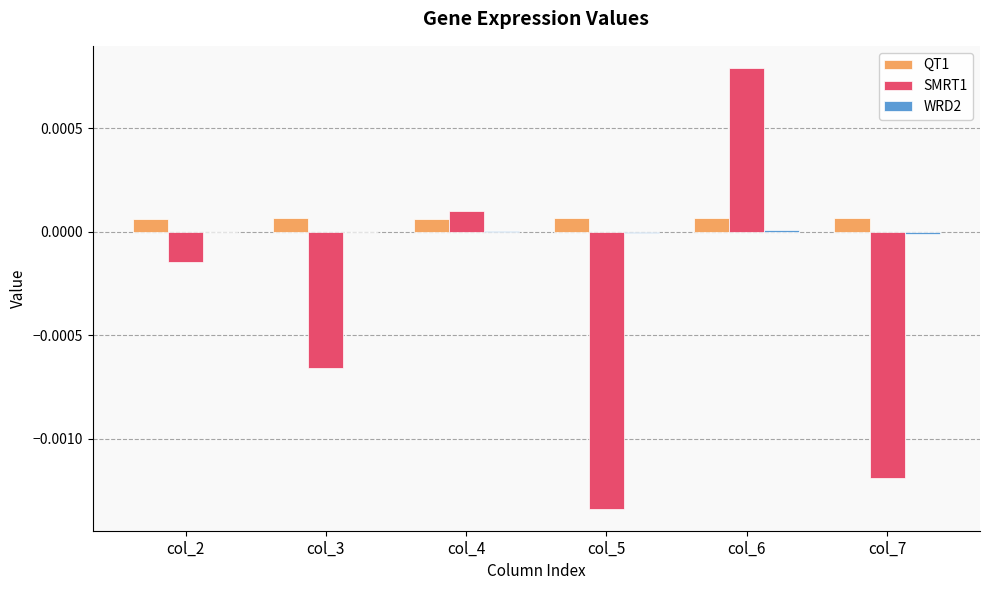

Which label corresponds to the largest value in the chart?

col_6